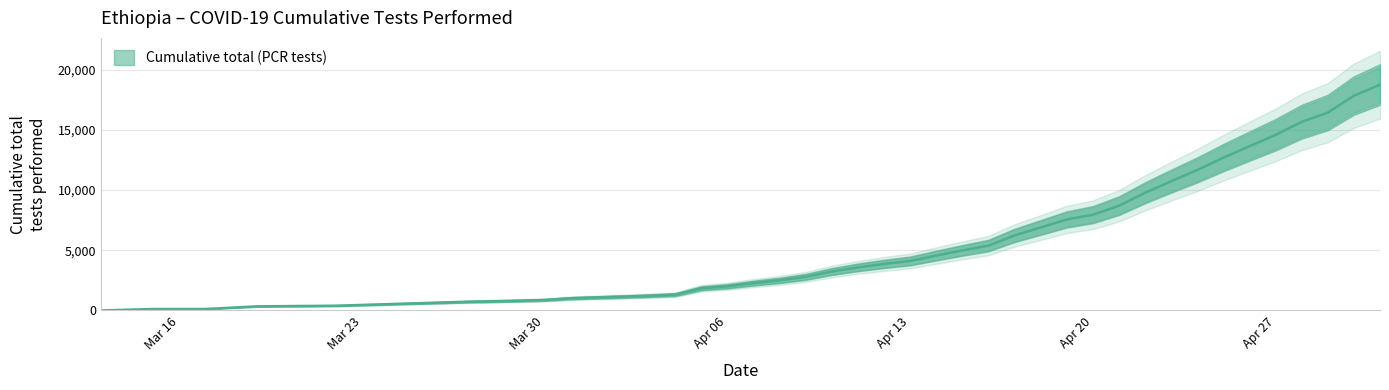

Which has a higher value, 2020-04-03 or 2020-04-19?

2020-04-19